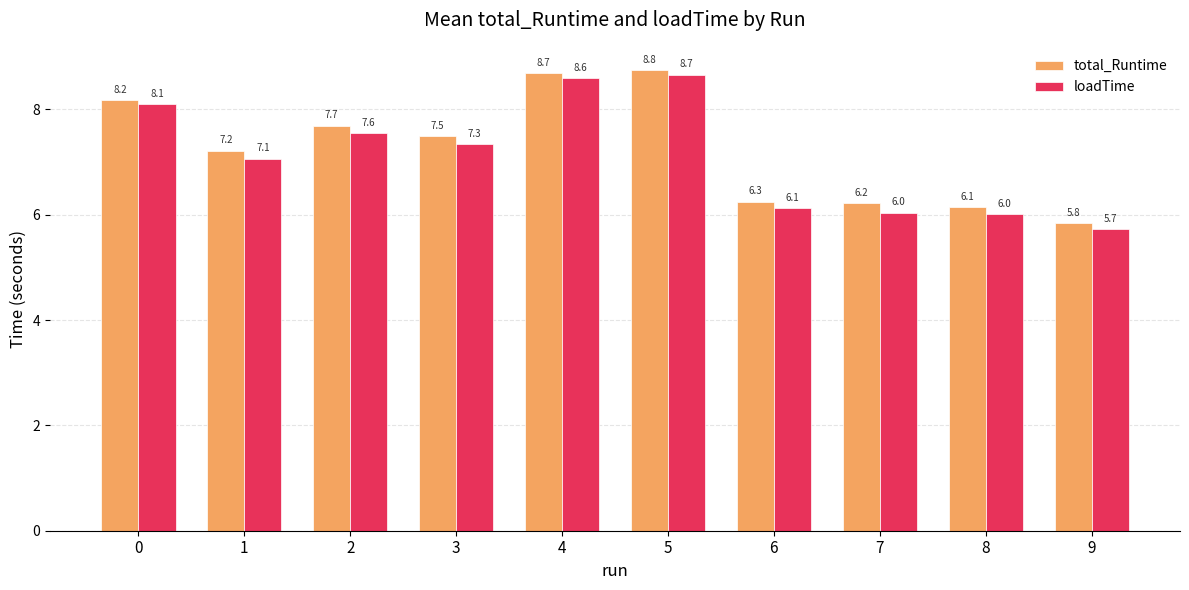

True or false: loadTime has a value of 3.0 at 2.

False